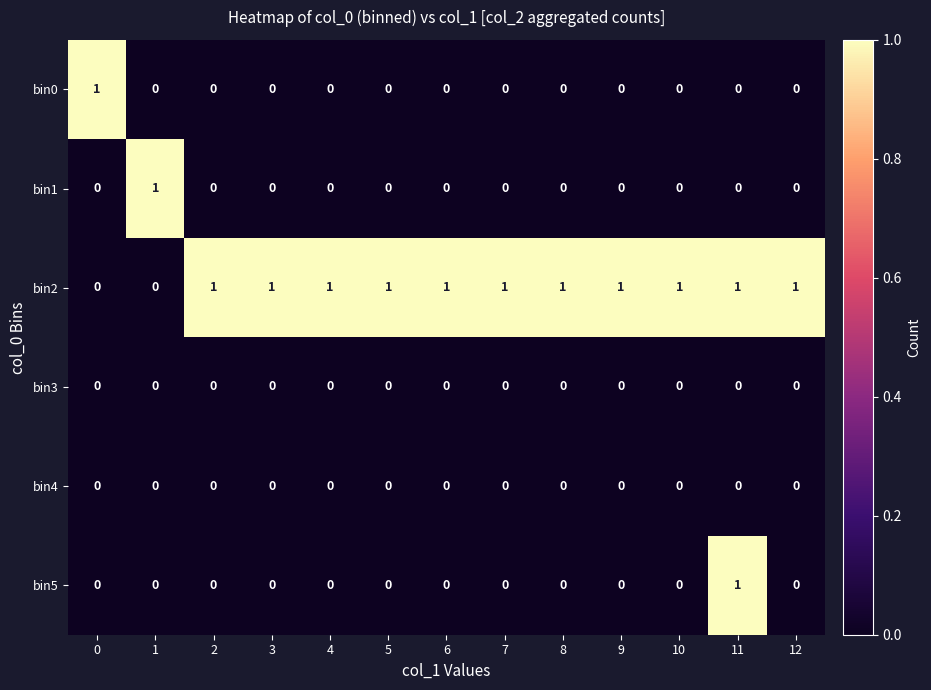

Is the value of bin1 at 3 greater than the value of bin2 at 8?

No